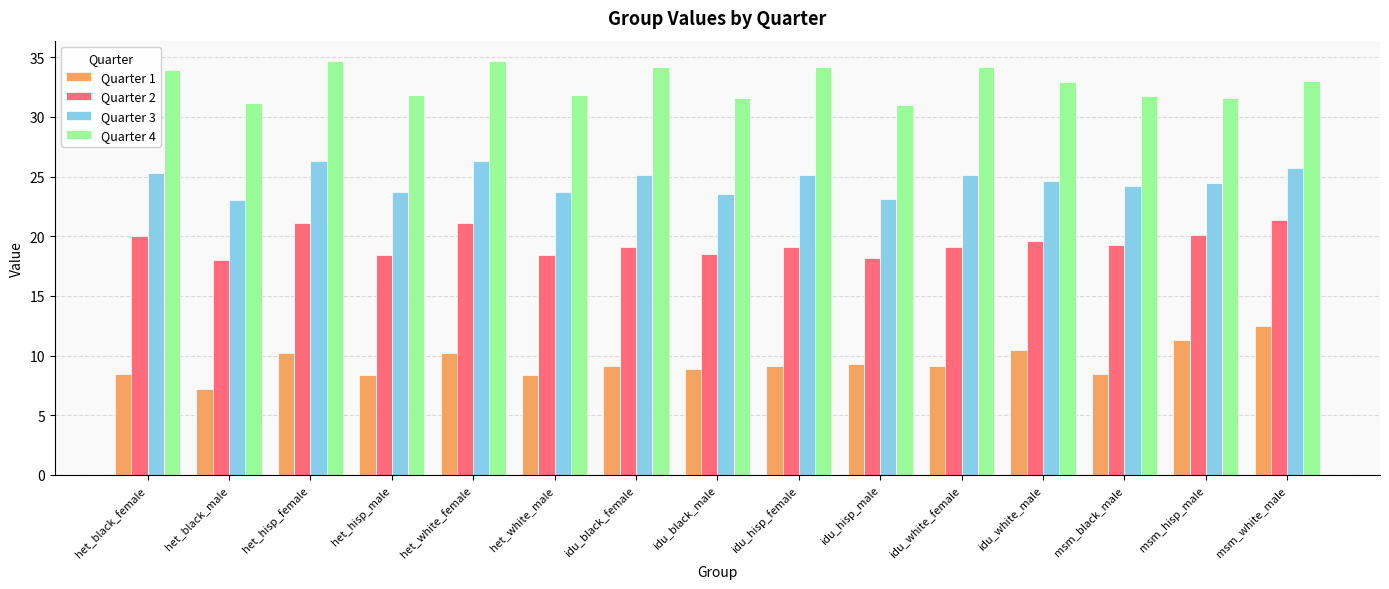

Rank the series at idu_white_male from highest to lowest value.

Quarter 4, Quarter 3, Quarter 2, Quarter 1